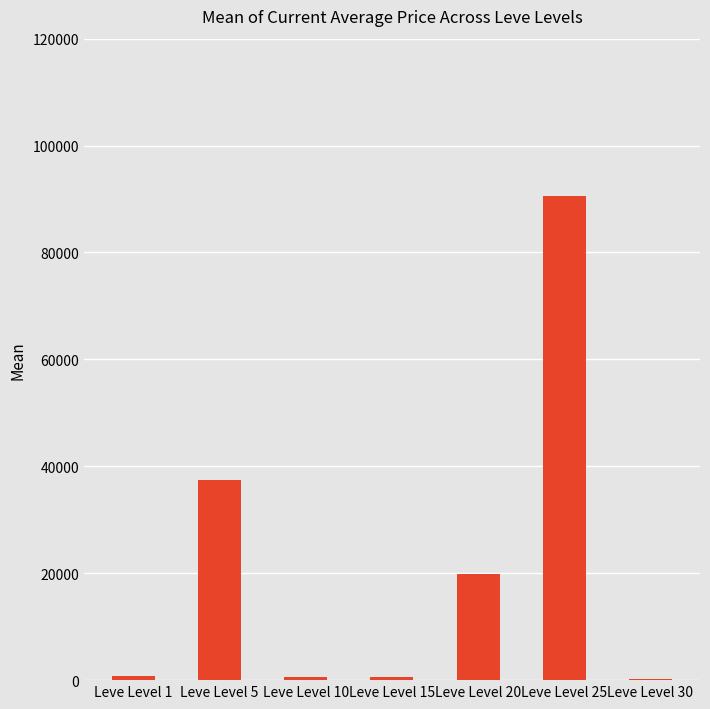

How many data points does each series have?

7